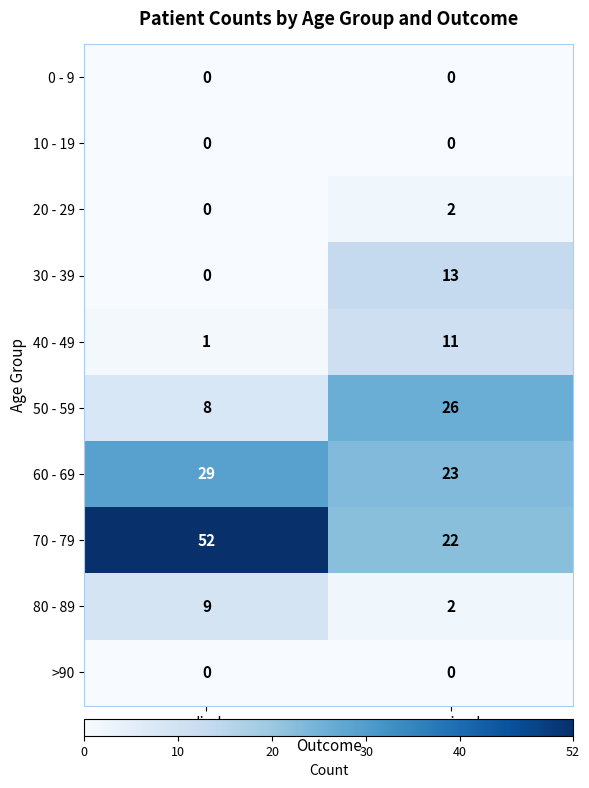

What is the sum of all 30 - 39 values?

13